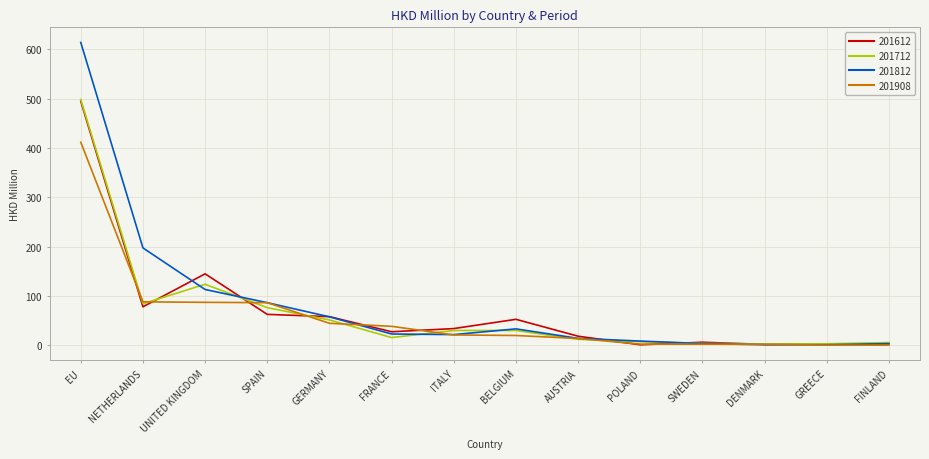

Where does the 201712 series first go above 30?

EU